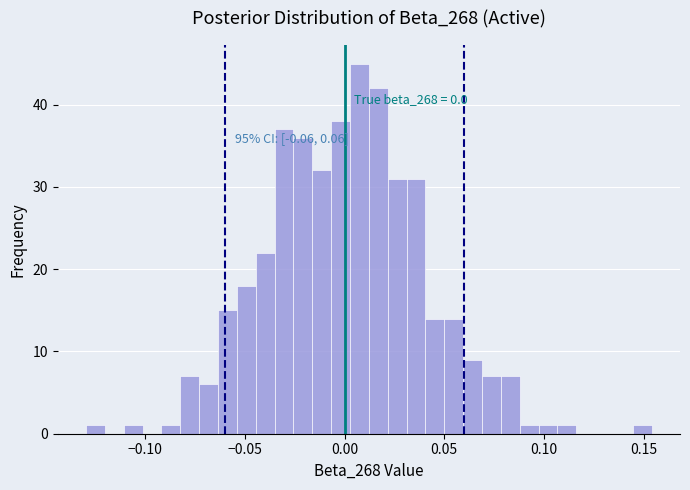

Around what value on the x-axis is the tallest bar? Give the approximate position of its centre, as read against the axis.

0.005